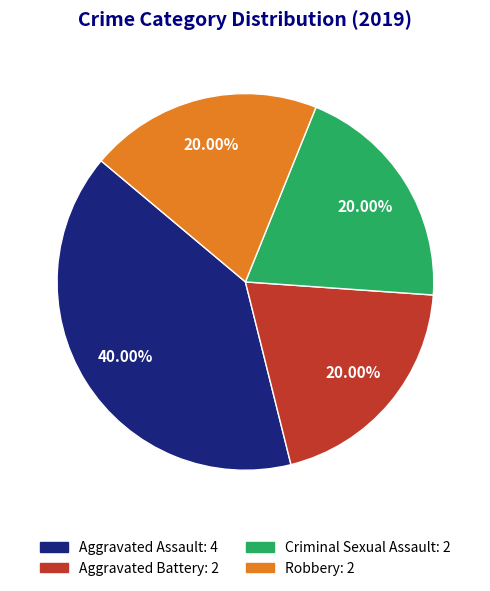

To the nearest percent, what is the combined percentage of Aggravated Battery and Robbery?

40%